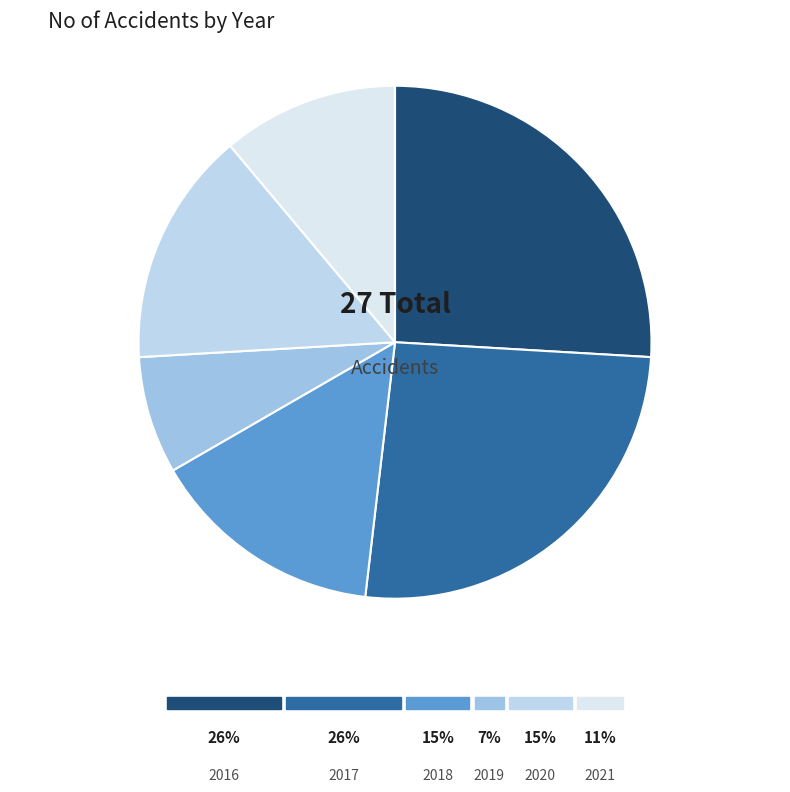

Does any single category account for the majority?

No